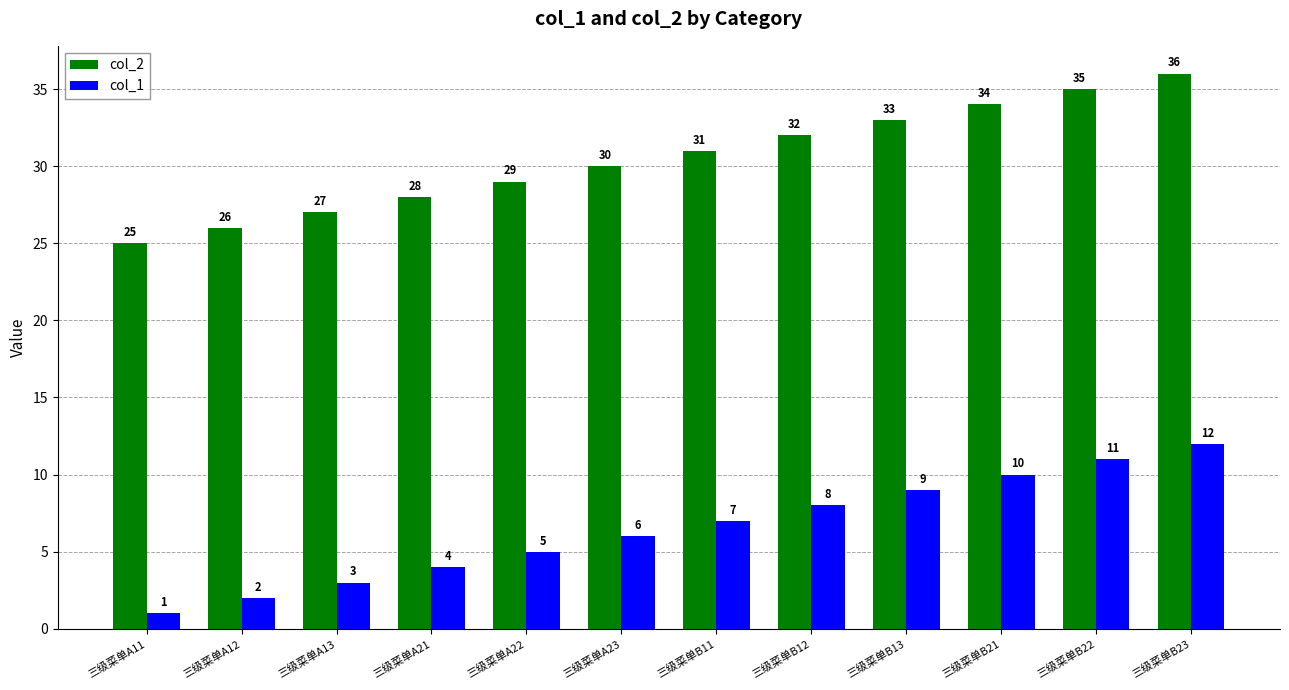

What is the spread (max minus min) of values at 三级菜单B12?

24